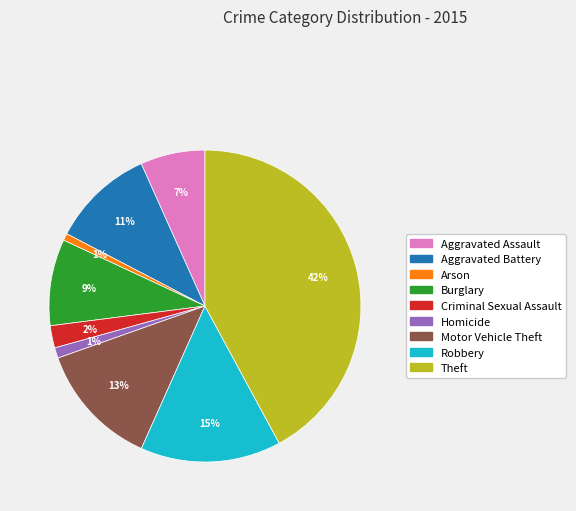

To the nearest percent, what portion does Aggravated Assault represent?

7%